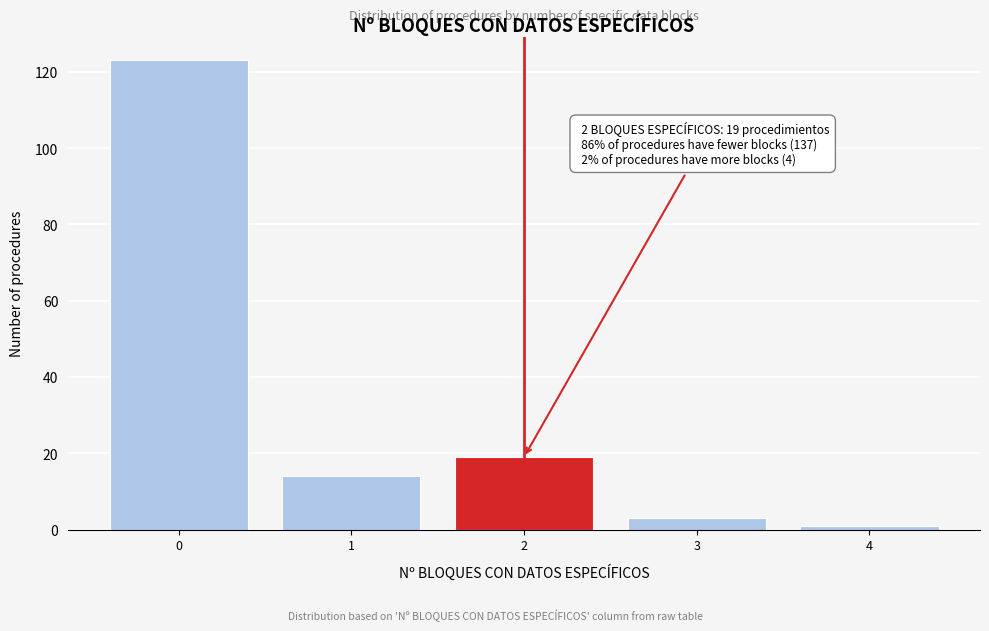

Reading left to right, what are all the values shown in this chart?

0=123	1=14	2=19	3=3	4=1